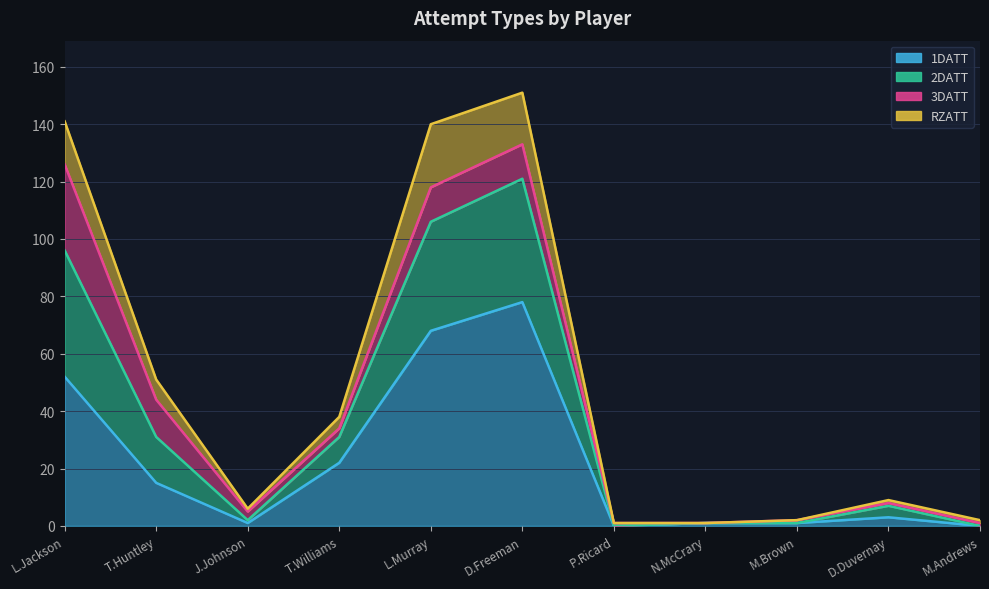

At which label does 2DATT first exceed 8?

L.Jackson